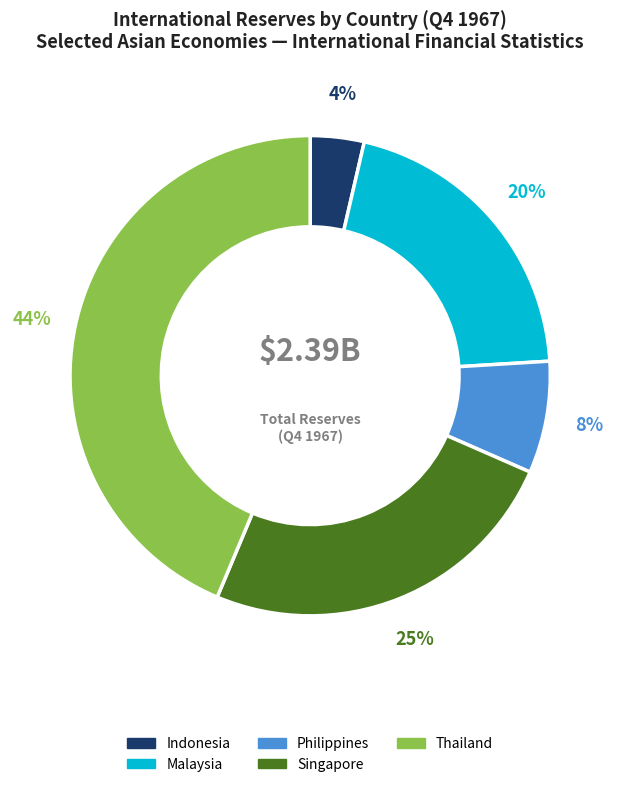

Is there a majority slice in this chart?

No